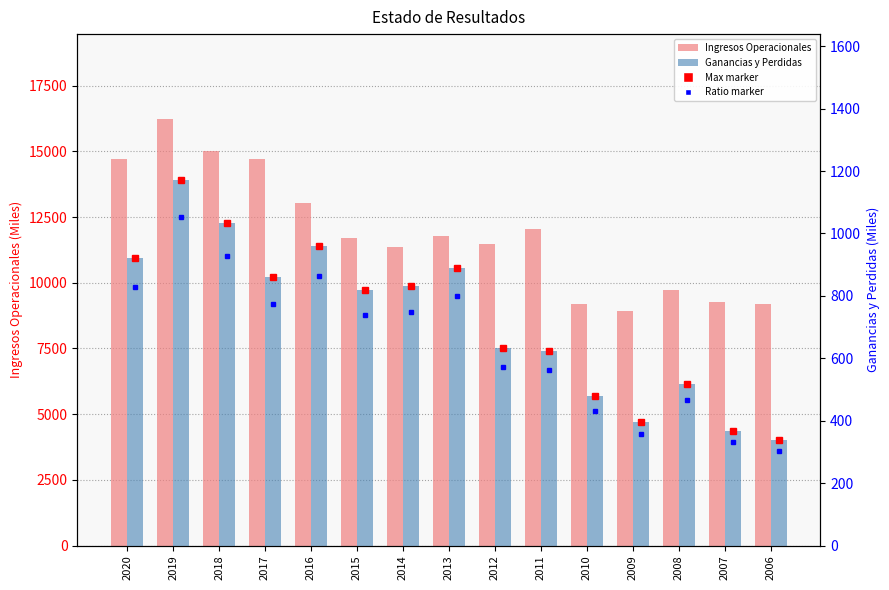

At which category is the sum across all series the highest?

2019